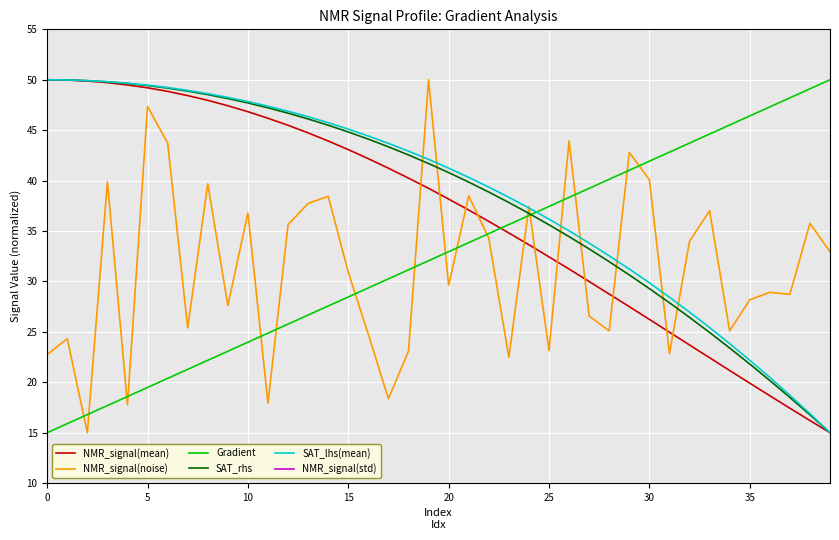

How many interior local valleys does the NMR_signal(noise) series have?

13